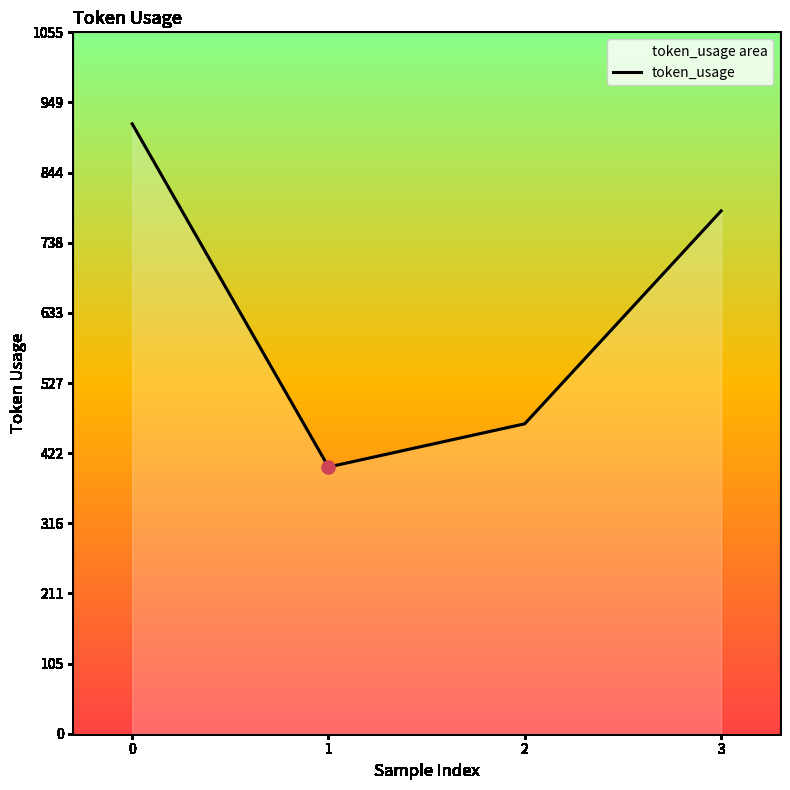

What is the change in value from 0 to 2?

-451